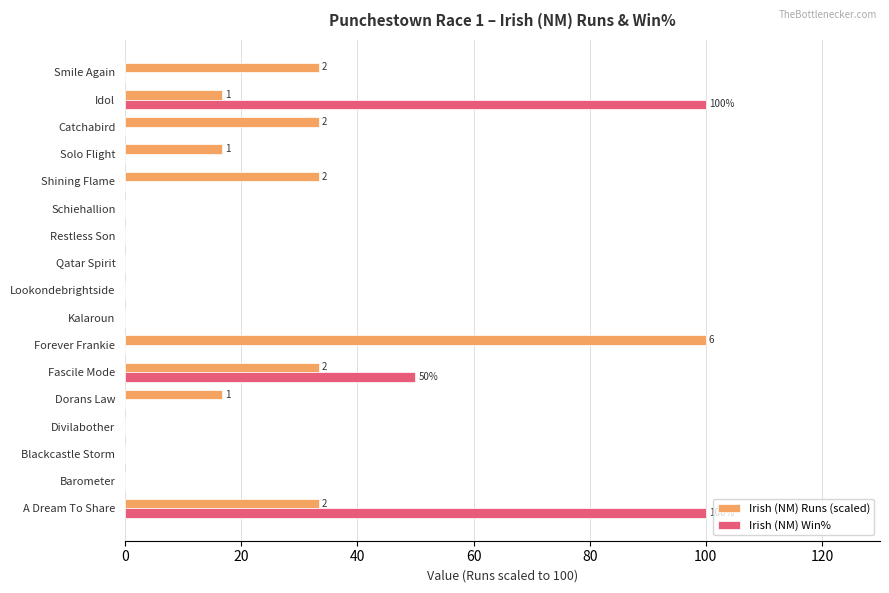

Is it true that Irish (NM) Win% equals 0.0 at Solo Flight?

True